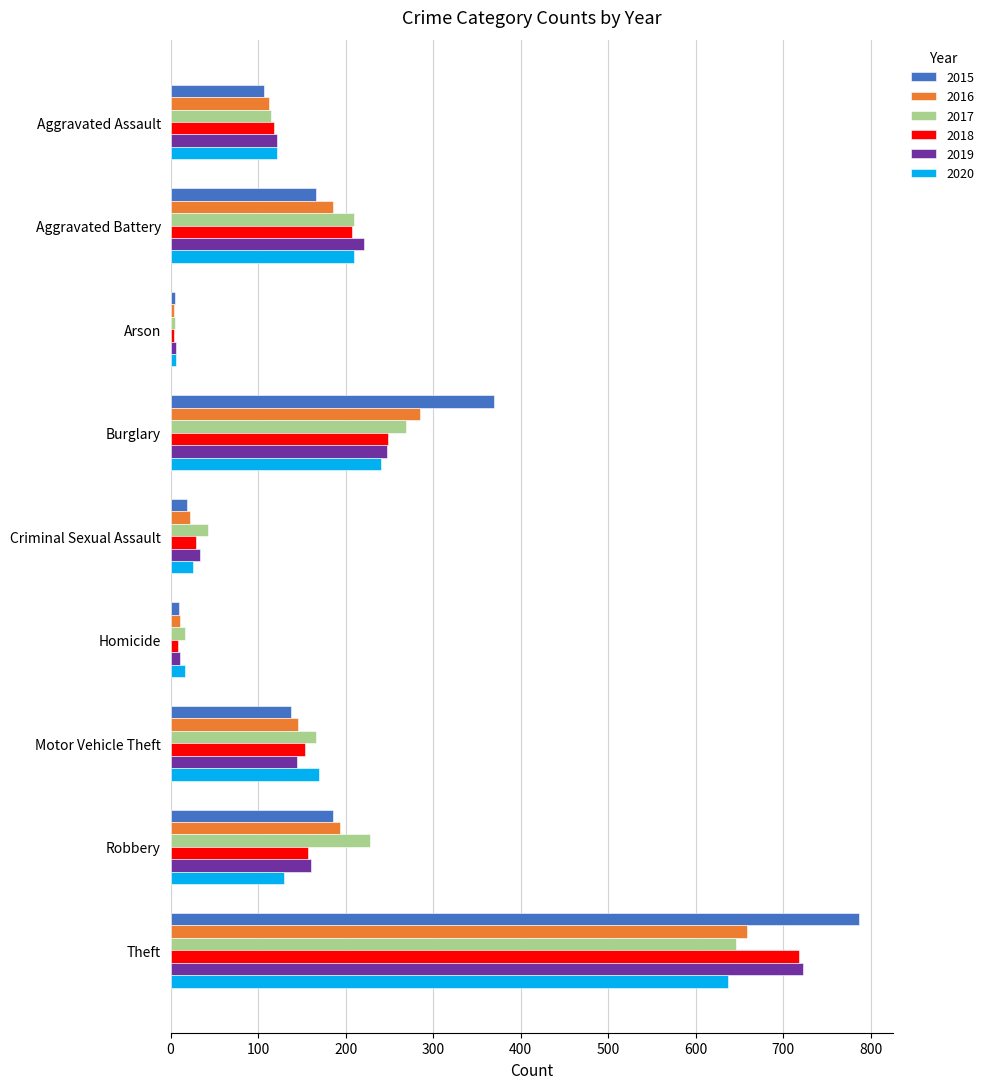

What is the difference between the maximum and second lowest values in the 2015 series?

776